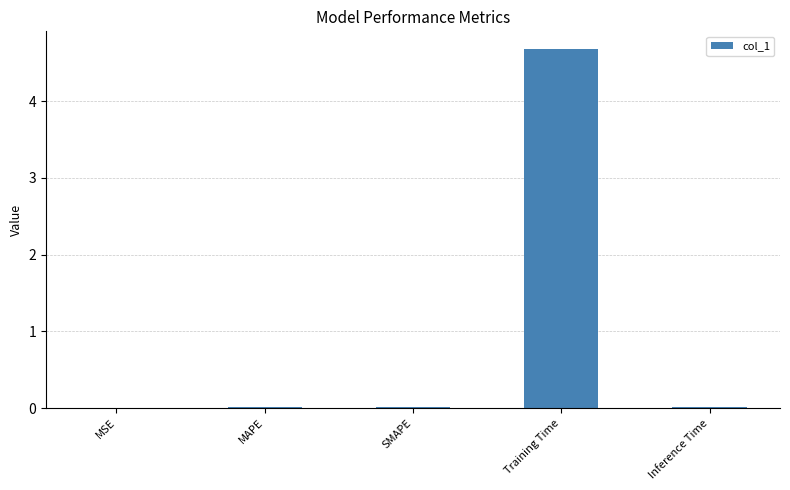

The chart shows a value of 0.0 at MSE. True or false?

True